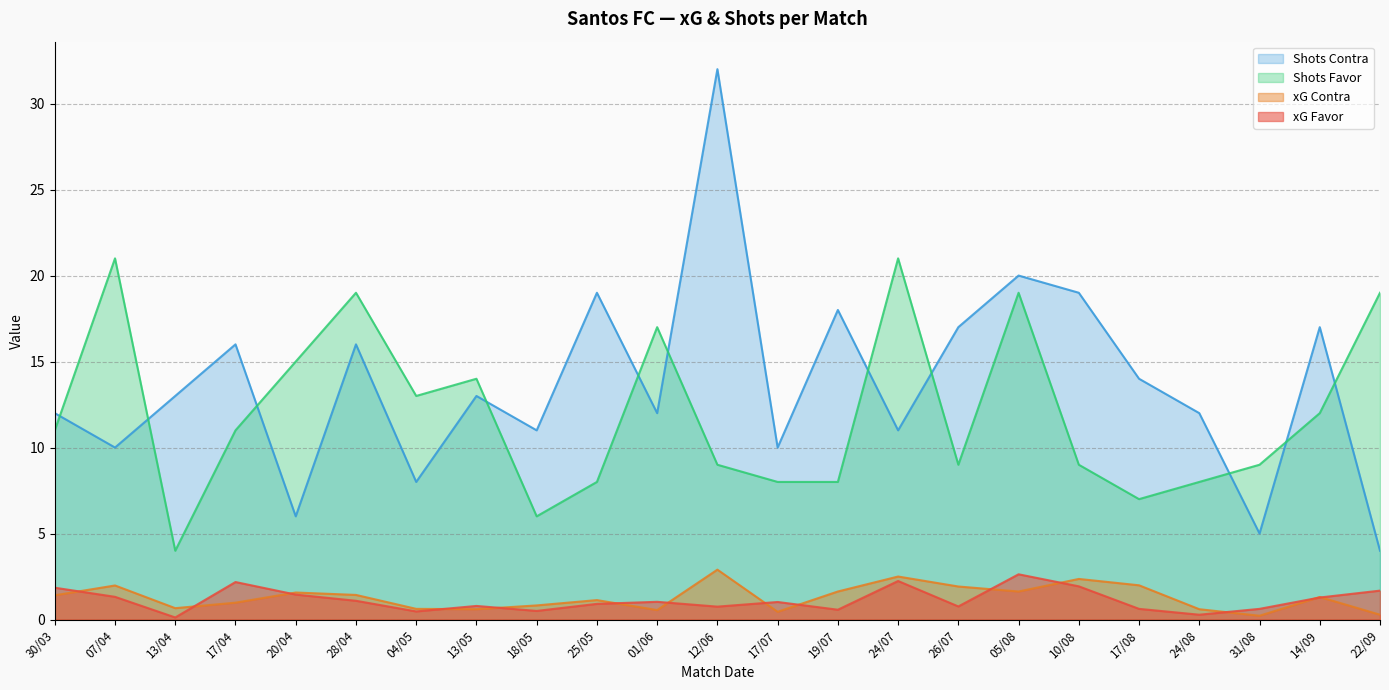

At which label does Shots Contra reach its minimum?

22/09